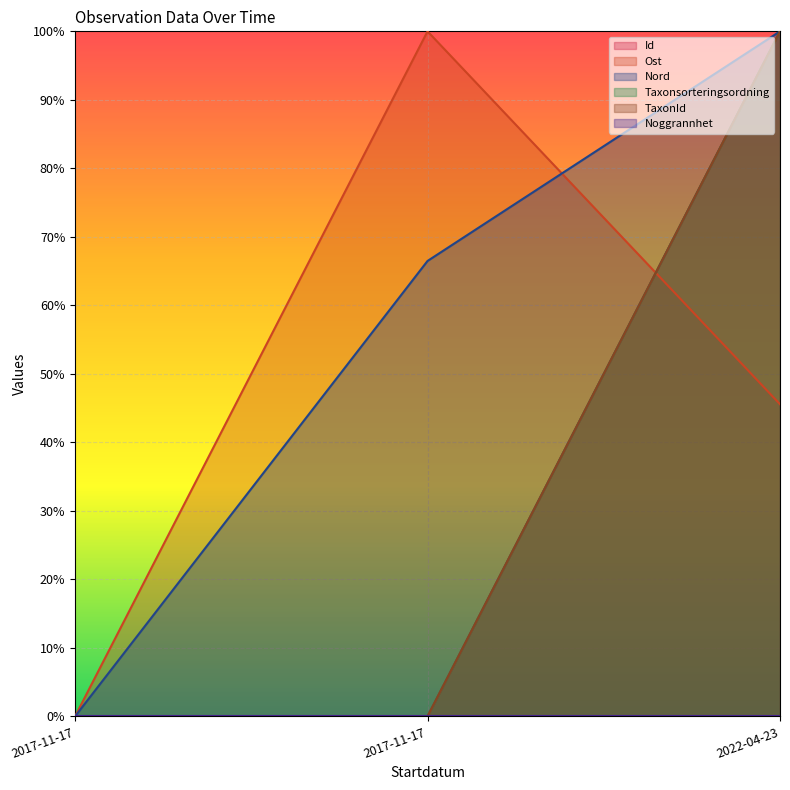

Does the chart display data point markers on the line(s)?

No